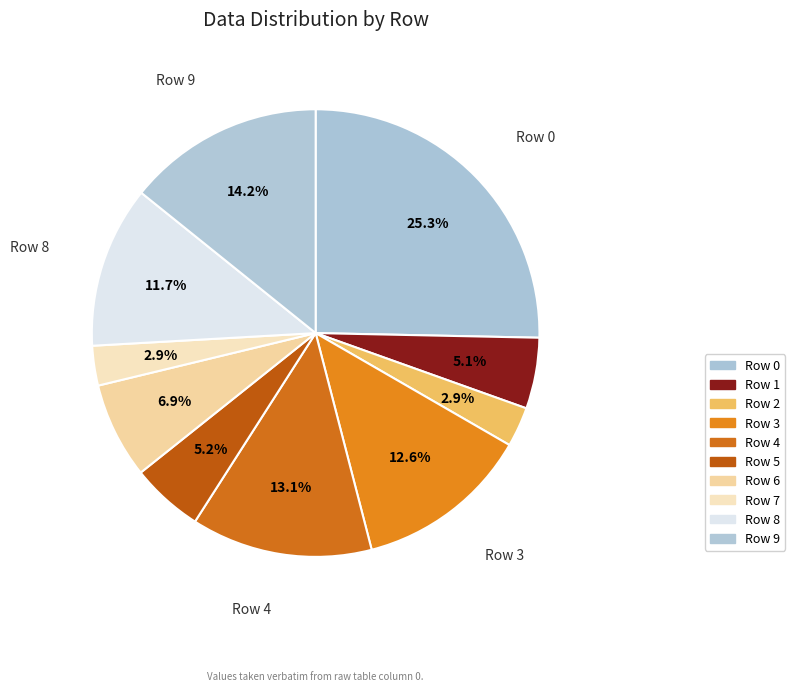

Which slice is the smallest?

7